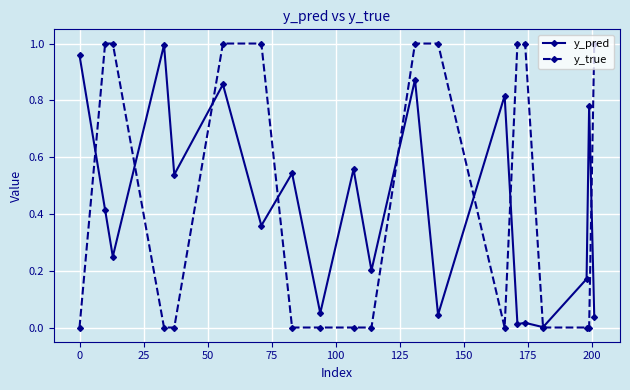

Which series has the widest spread of values?

y_true